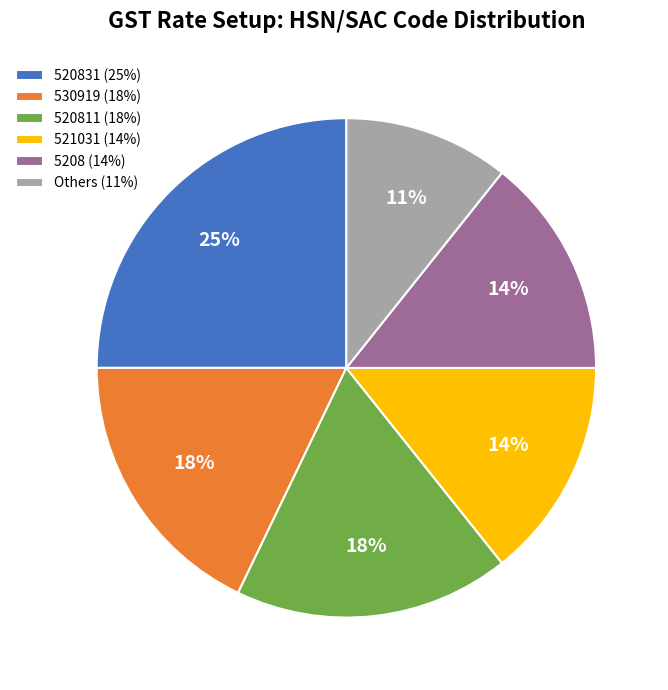

What is the smallest slice in the pie chart?

Others (11%)